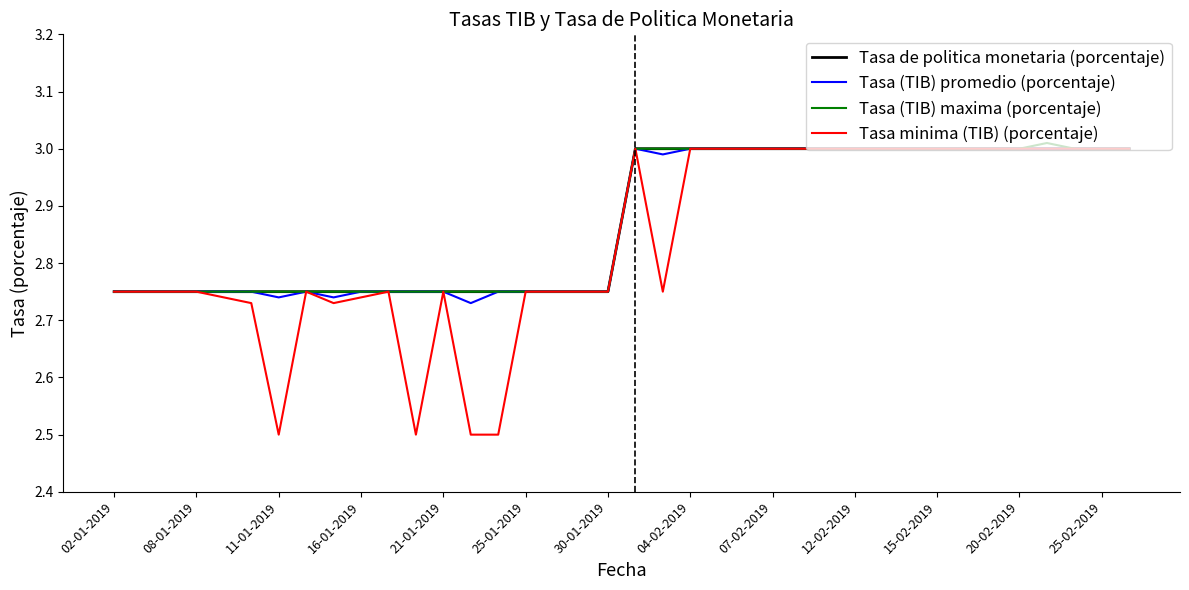

How many categories are shown in the chart?

38